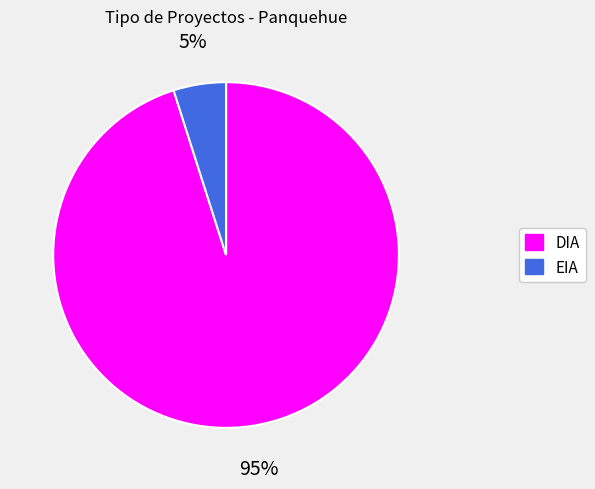

Between DIA and EIA, which is larger?

DIA